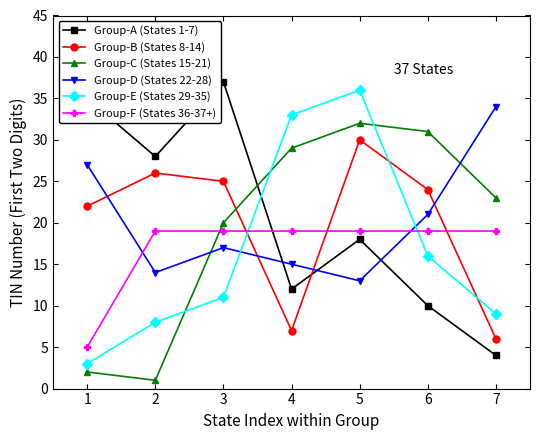

What is the minimum value shown in the chart?

1